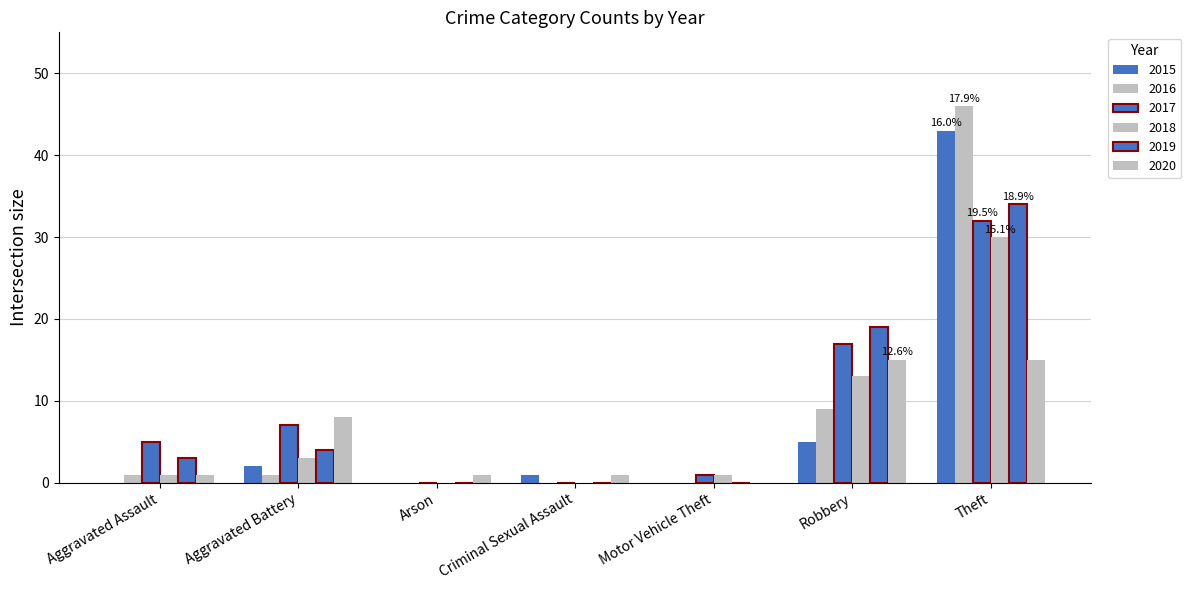

Between Aggravated Battery and Robbery, which series saw the biggest shift?

2019